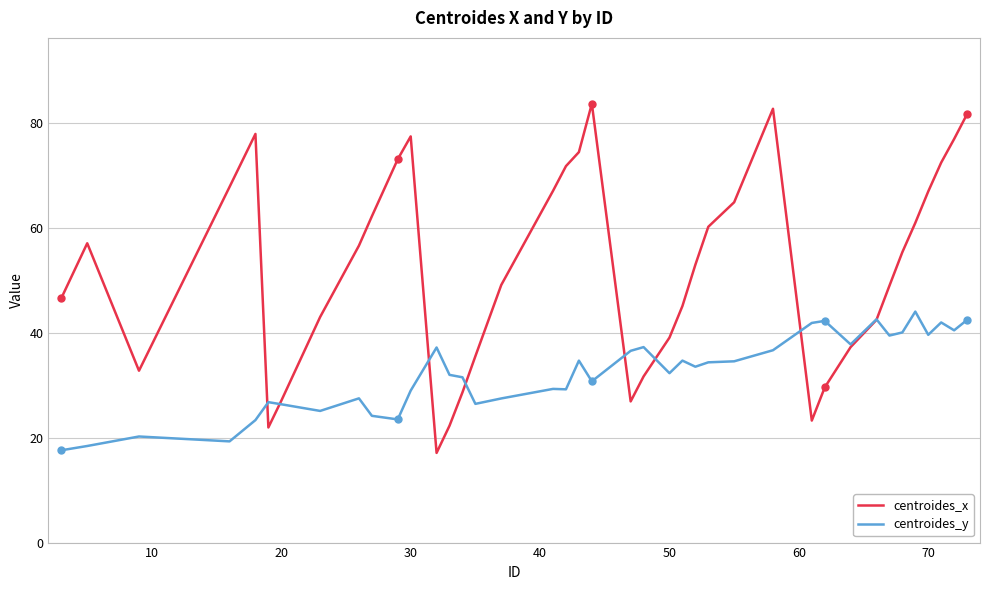

After their last crossing, which series has the higher values: centroides_x or centroides_y?

centroides_x